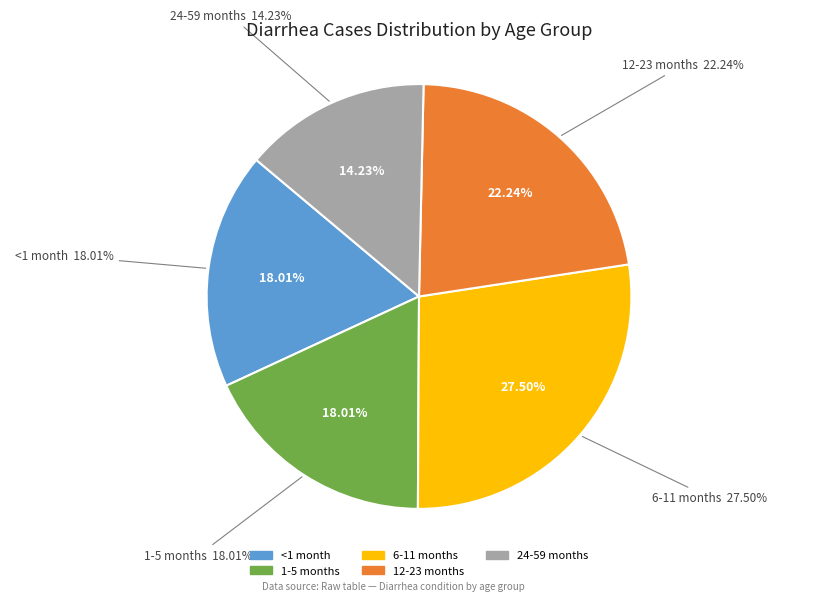

The <1 month slice represents 28% of the pie. True or false?

False